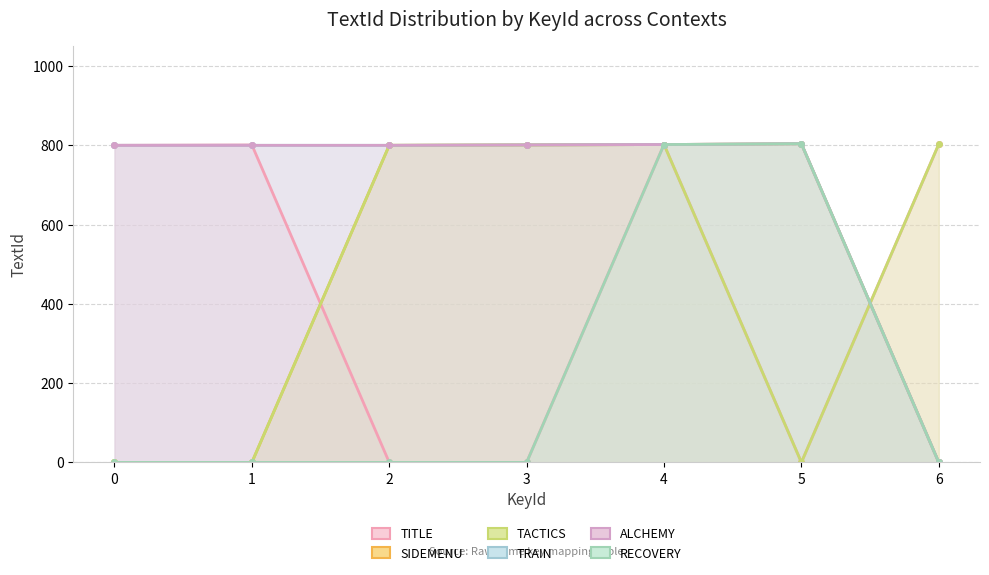

True or false: TACTICS and TRAIN cross at least once.

True